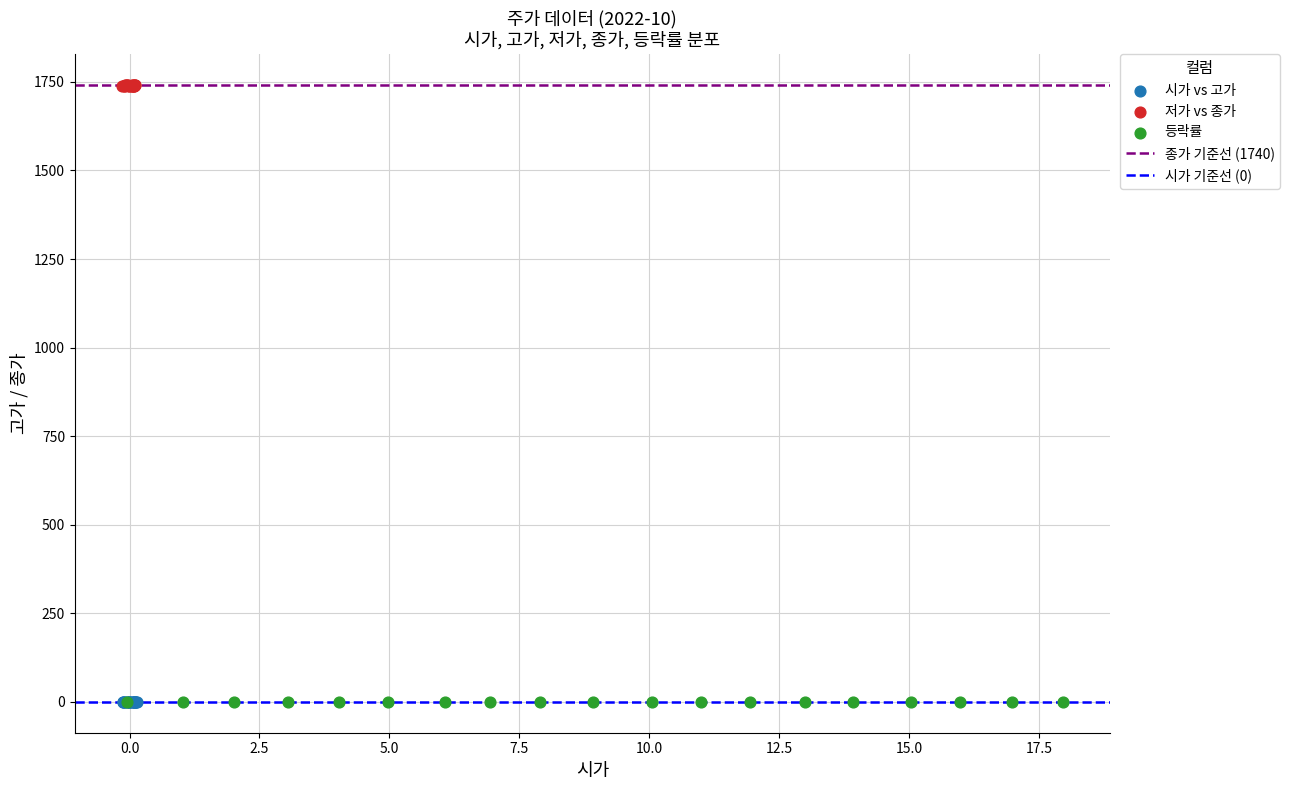

Which series has the largest Y range (max minus min)?

저가 vs 종가